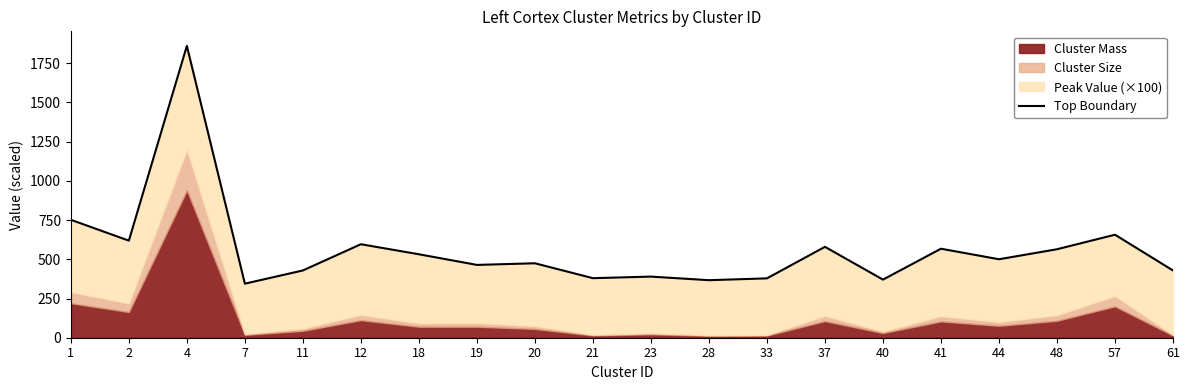

Approximately how many times larger is the value at 28 compared to 20?

0.8